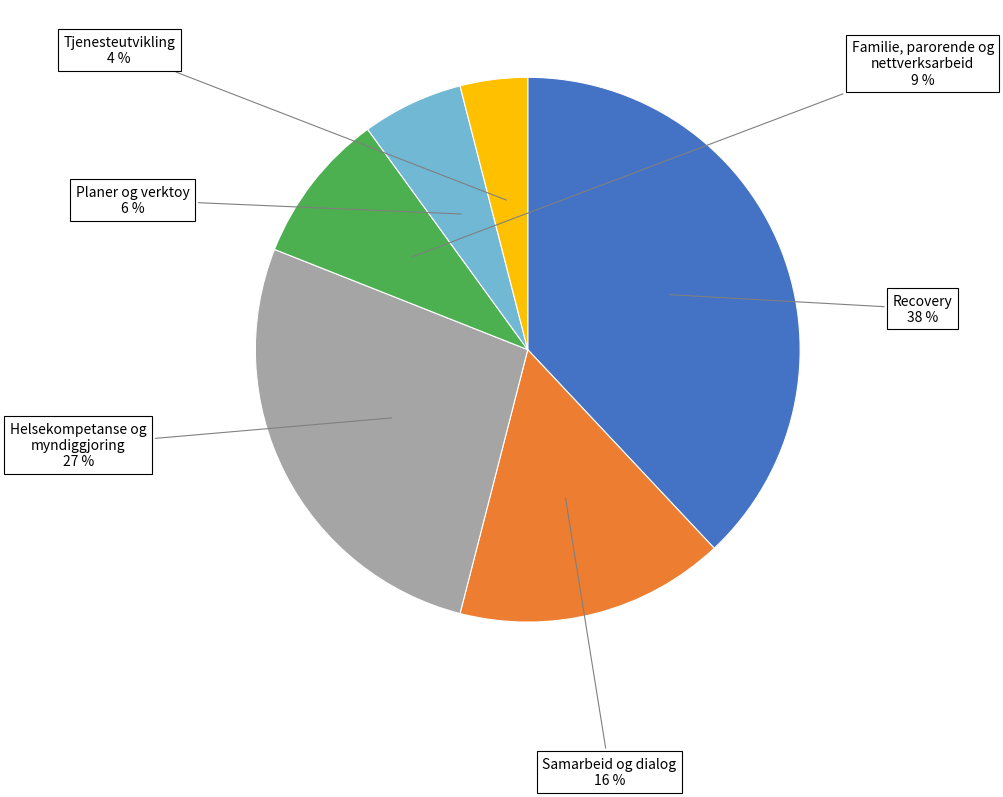

To the nearest percent, what is the average slice percentage?

17%